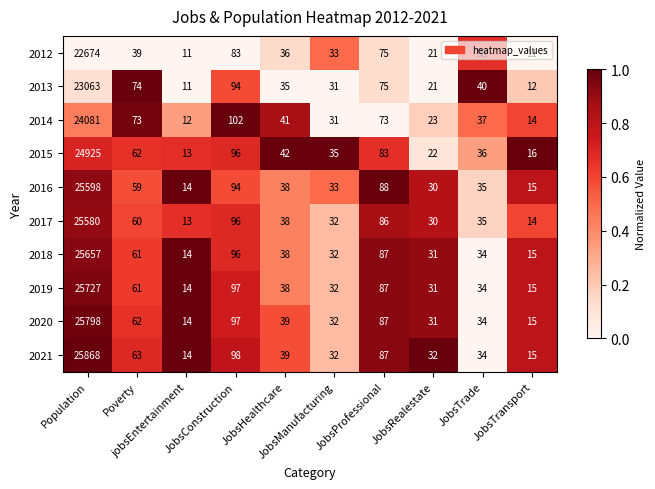

Which series changed the most between JobsManufacturing and JobsTrade?

2013